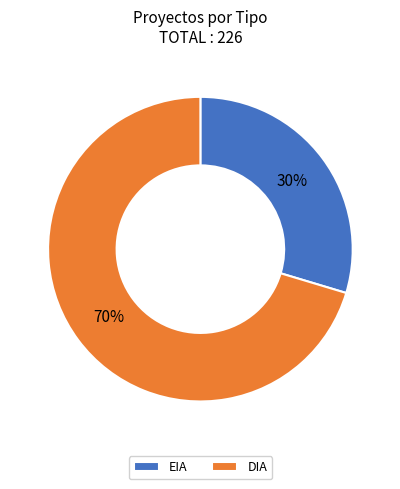

Is there any slice that represents more than half of the pie?

Yes